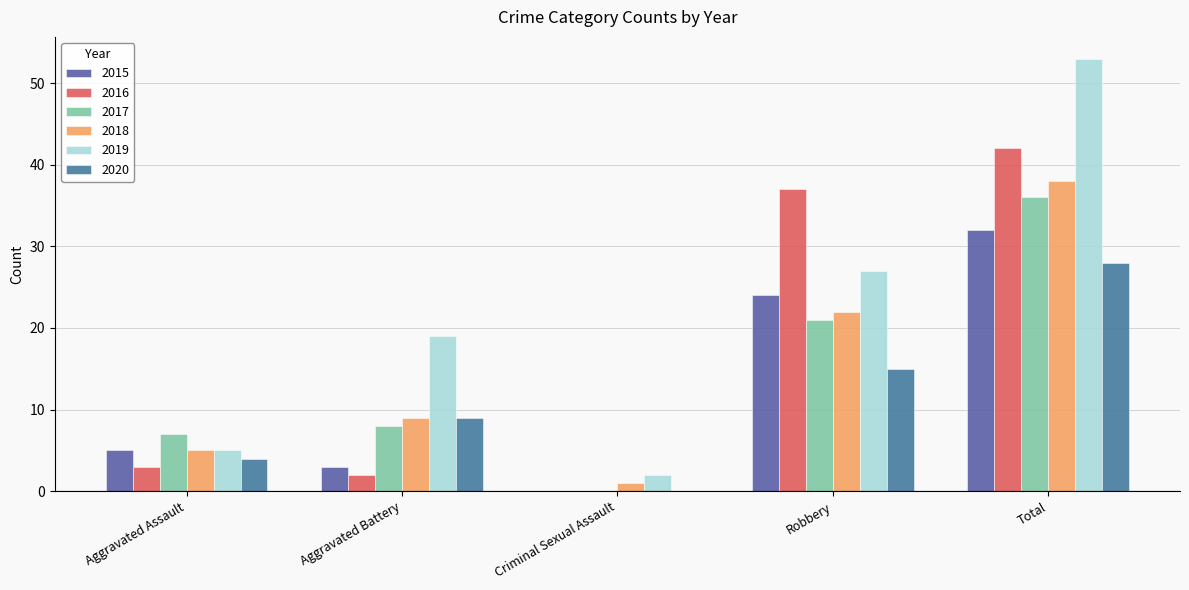

Which series changed the most between Robbery and Total?

2019